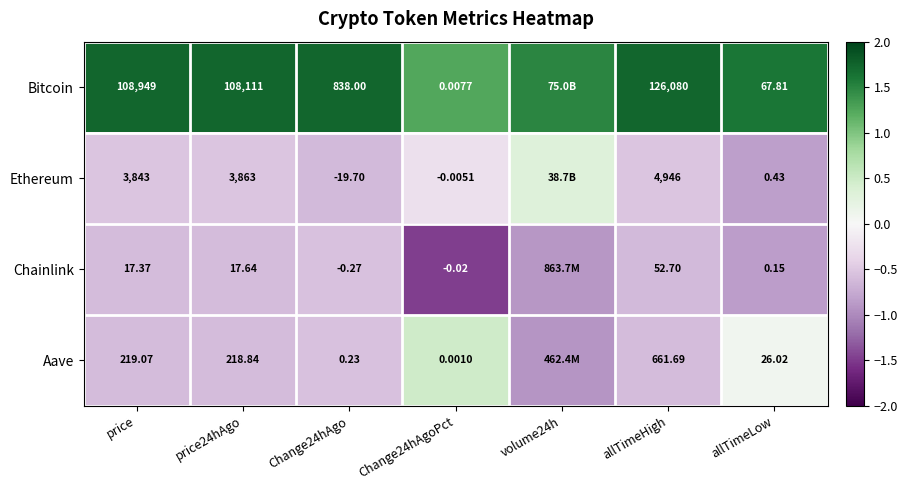

At price, list the series in order from largest to smallest.

Bitcoin, Ethereum, Aave, Chainlink